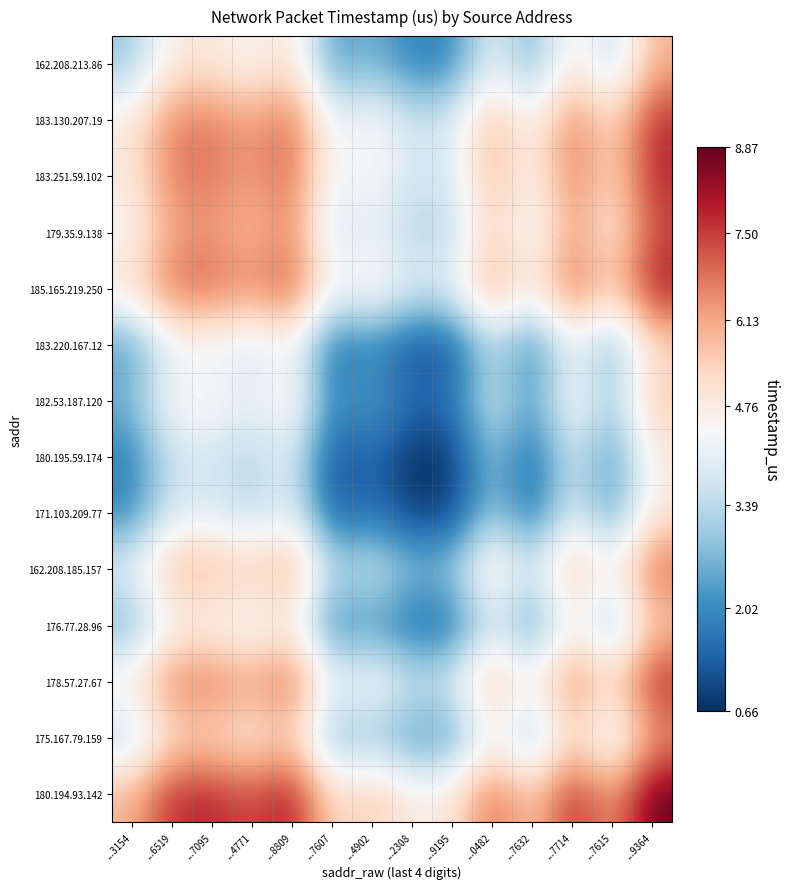

What is the greatest value displayed?

887232.0